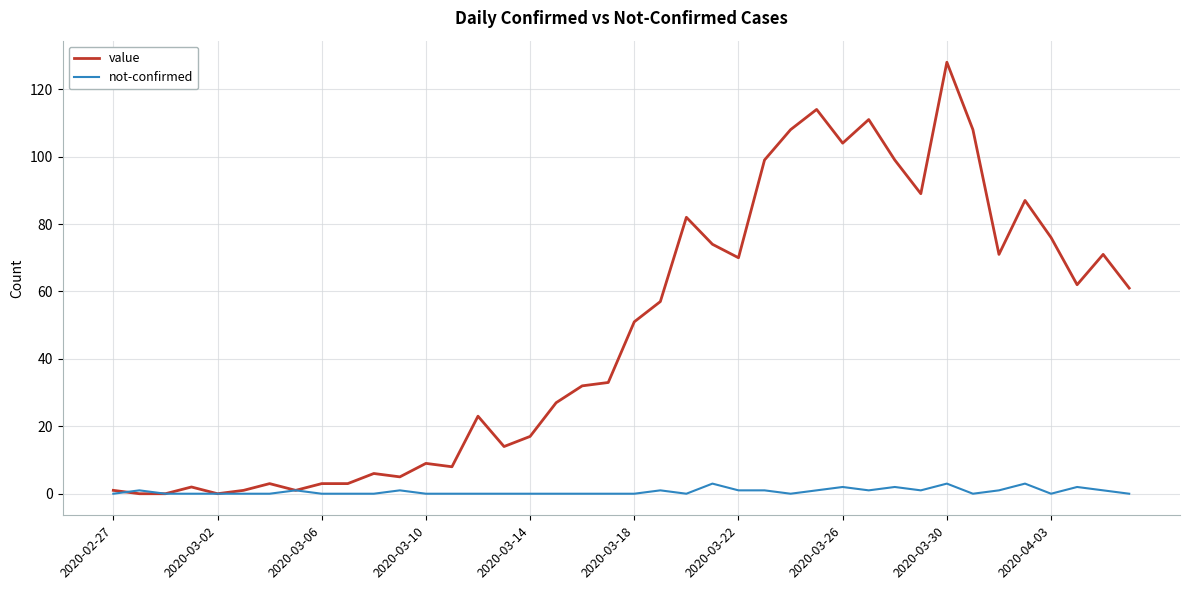

Rank the series by their average value, from highest to lowest.

value, not-confirmed